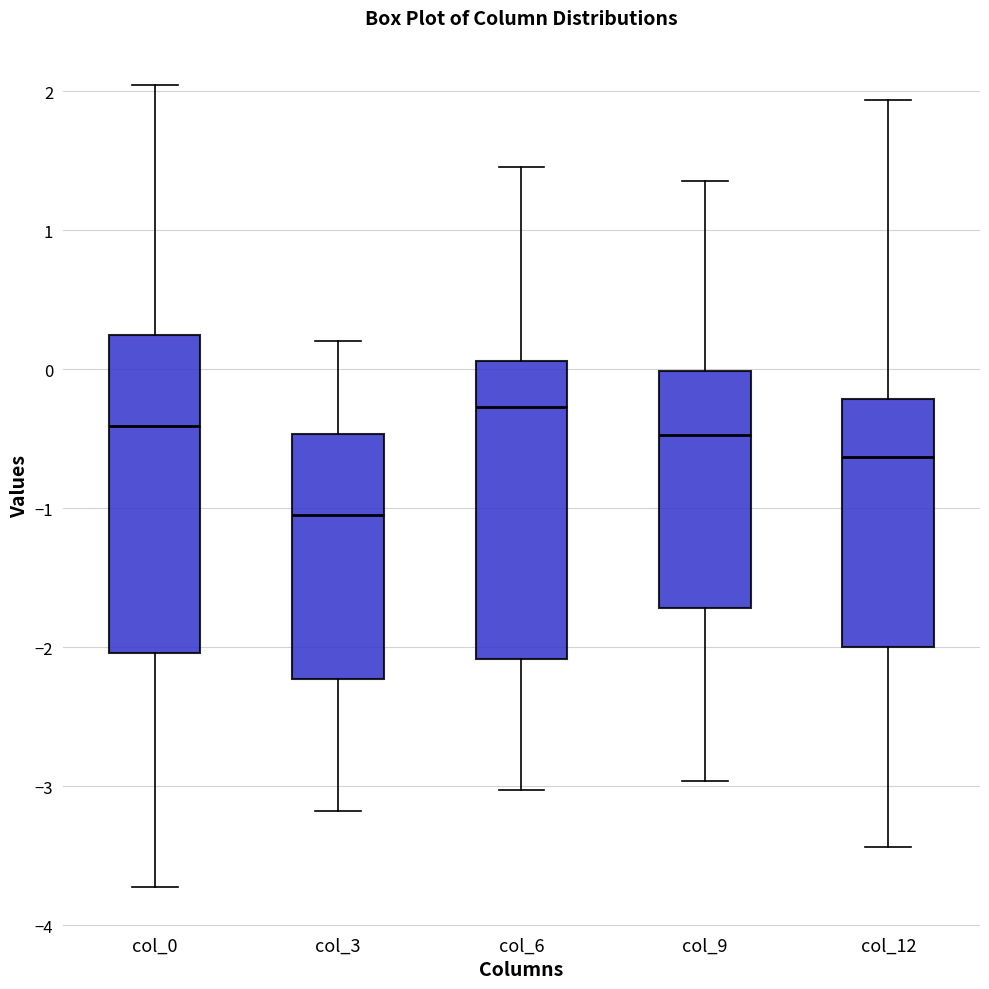

Which box's median line is the lowest?

col_3